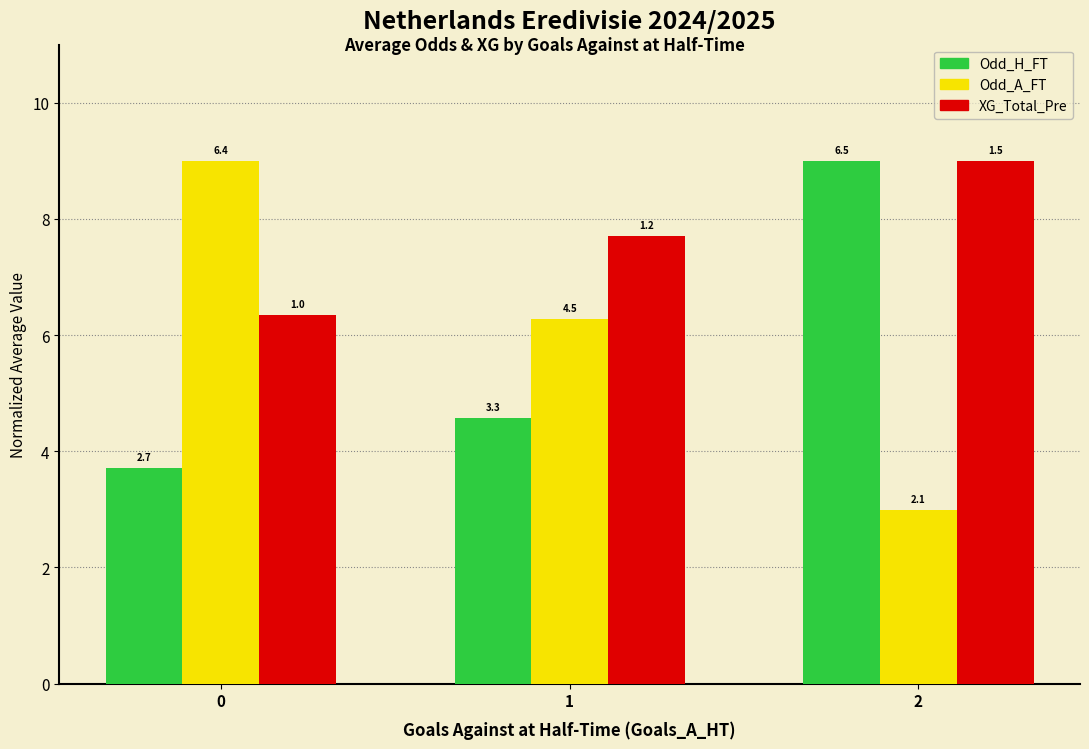

Rank the series at 1 from lowest to highest value.

Odd_H_FT, Odd_A_FT, XG_Total_Pre